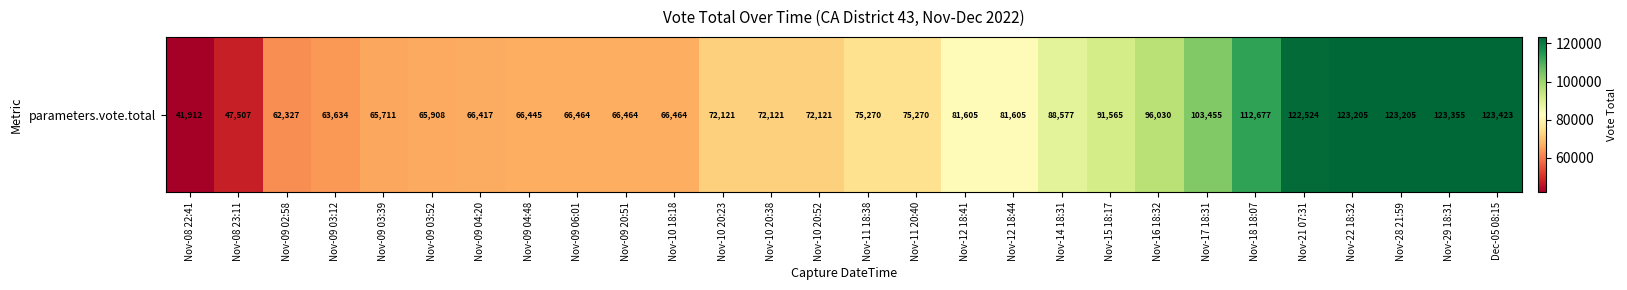

What is the difference between the values at Nov-09 06:01 and Nov-09 04:48?

19